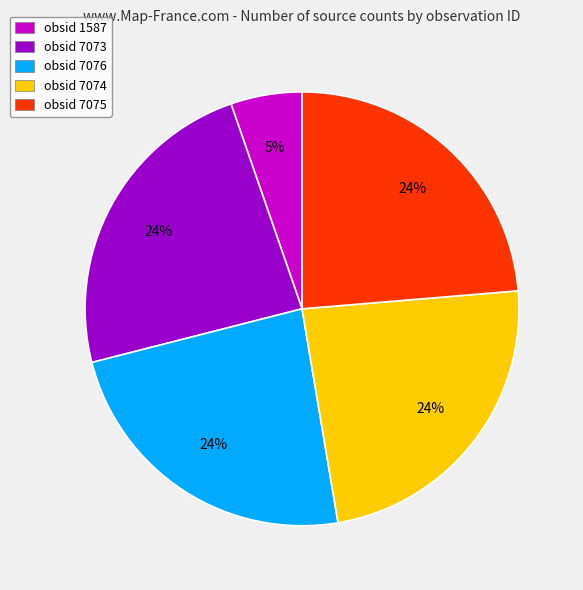

Which slice is the smallest?

obsid 1587